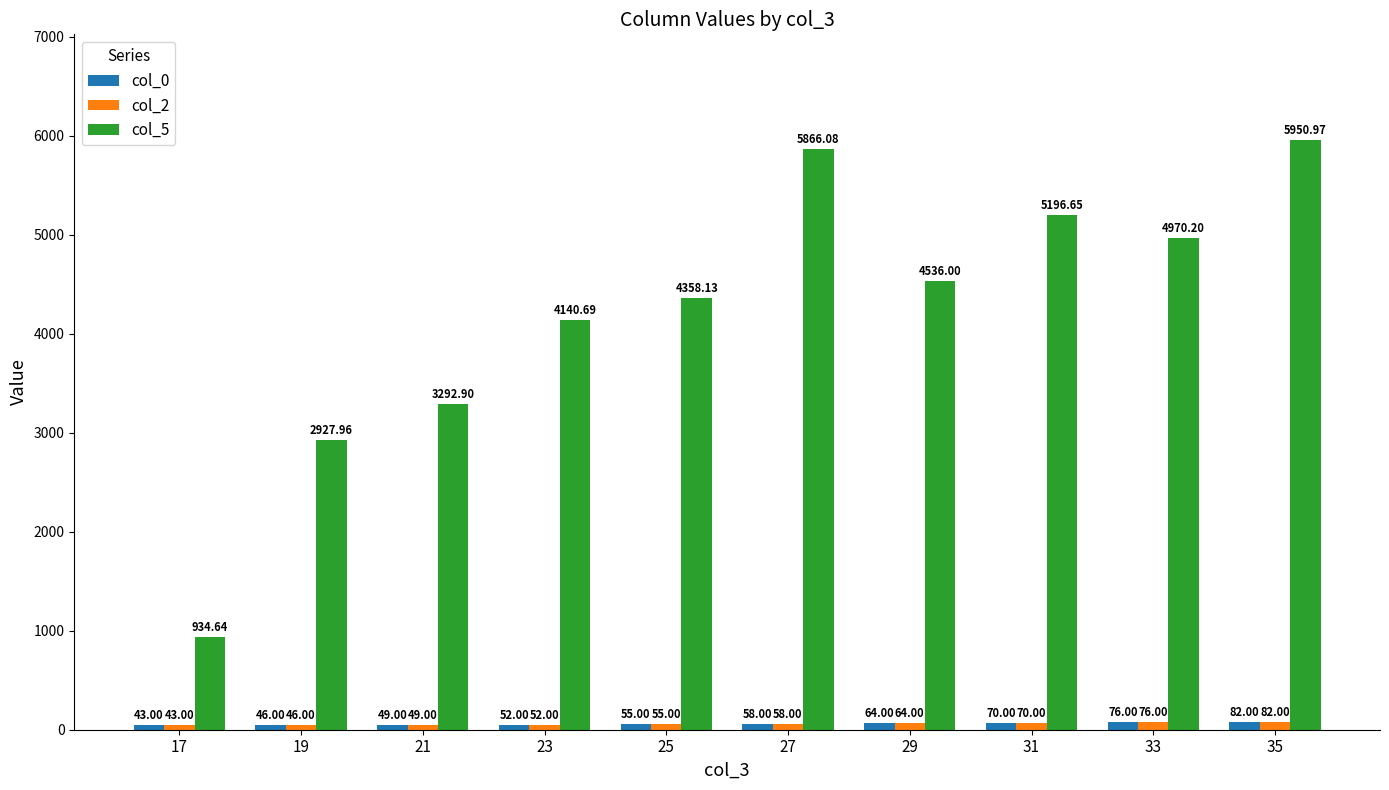

At which label is col_0 closest to 62?

29